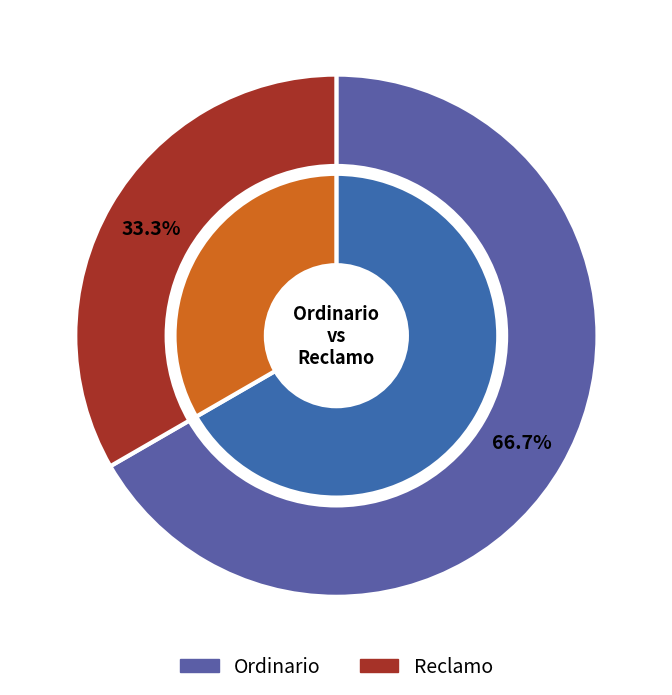

To the nearest percent, what is the difference between the Reclamo and Ordinario slice percentages?

33%